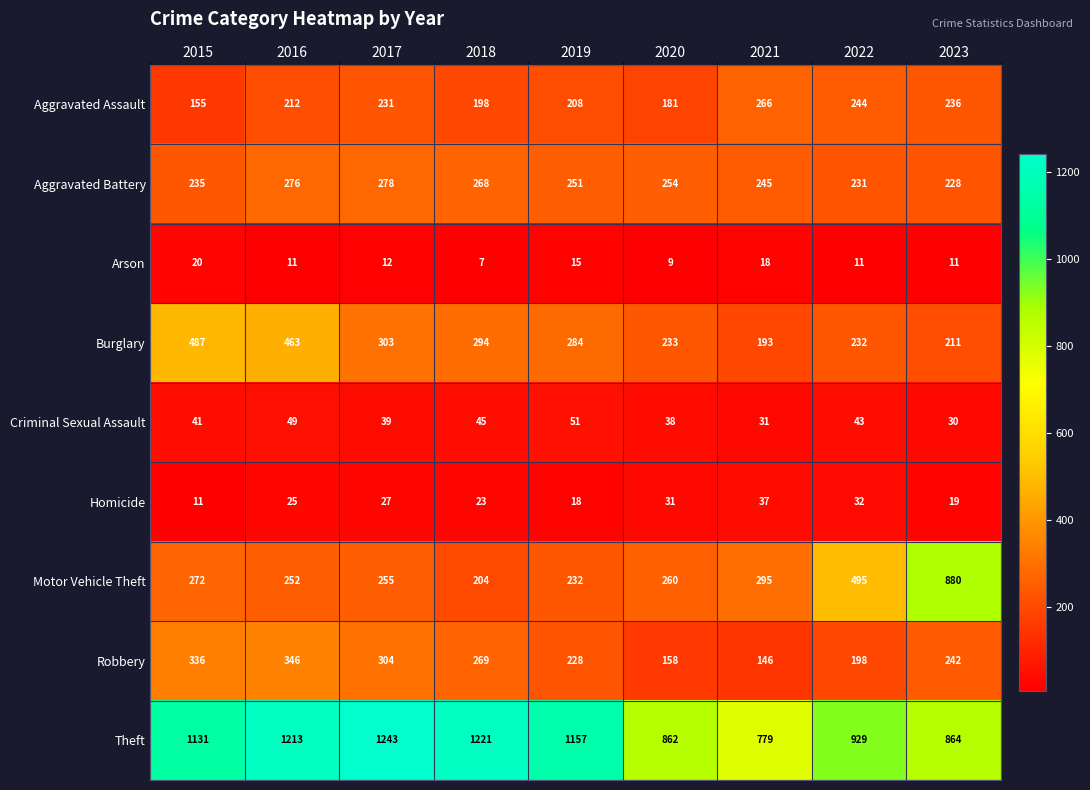

What is the maximum value for Arson?

20